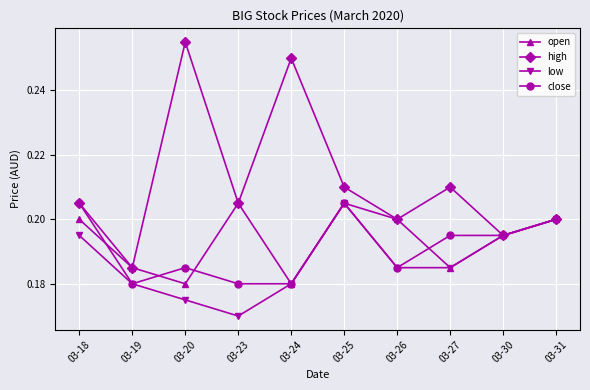

Is the value of open at 03-23 greater than the value of low at 03-18?

Yes